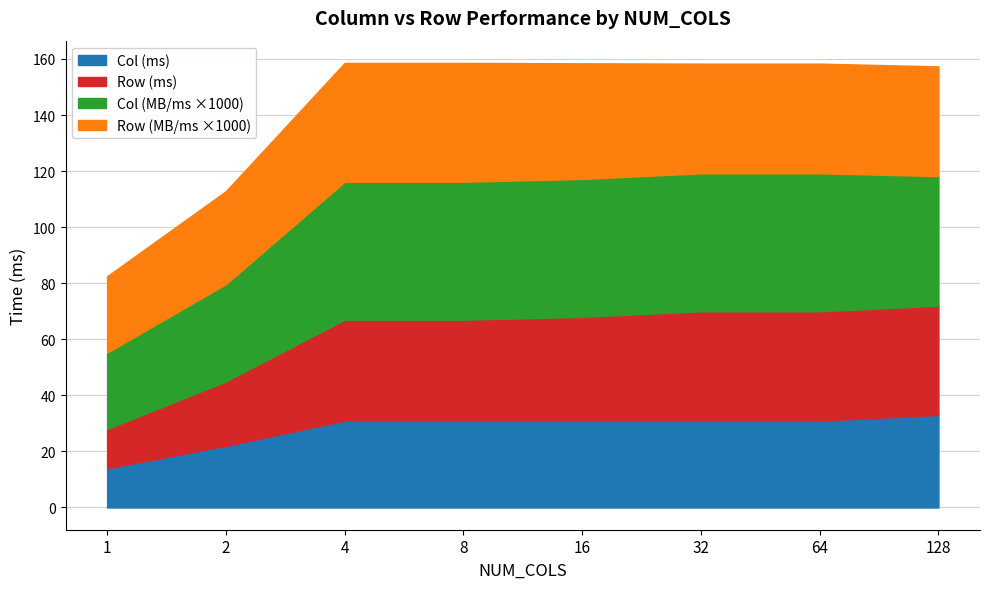

True or false: Col (ms) has a value of 22.0 at 2.

True